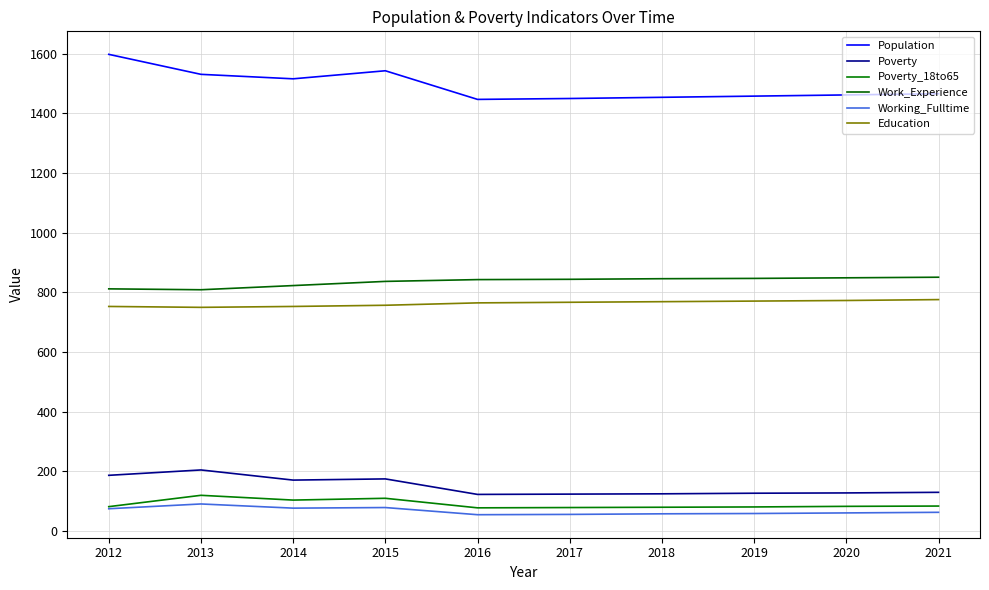

Does the chart have visible grid lines?

Yes